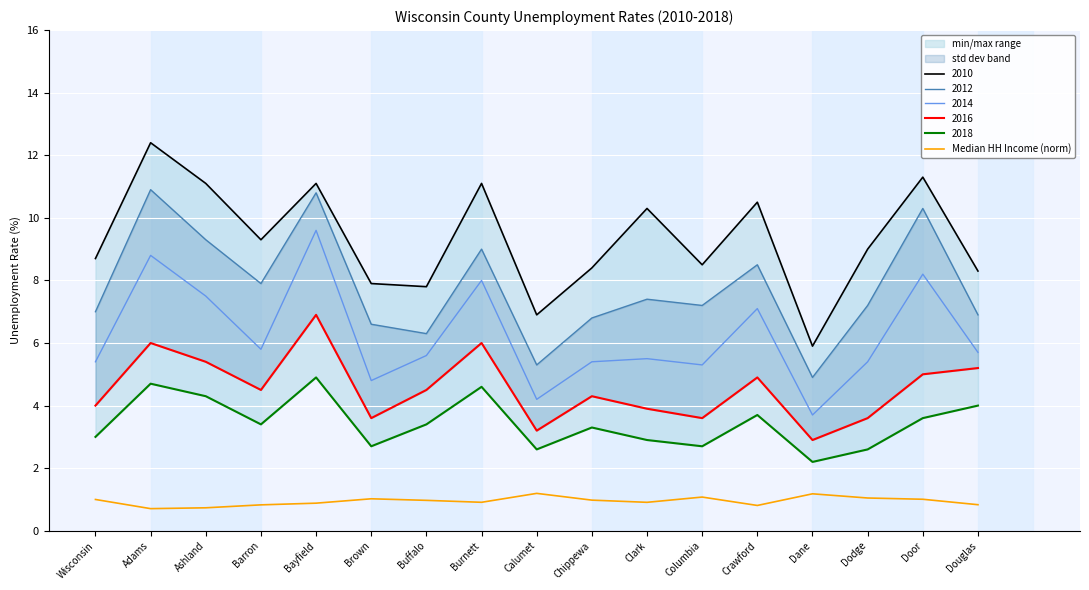

Rank the categories by value from lowest to highest.

Adams, Ashland, Crawford, Barron, Douglas, Bayfield, Clark, Burnett, Buffalo, Chippewa, Wisconsin, Door, Brown, Dodge, Columbia, Dane, Calumet